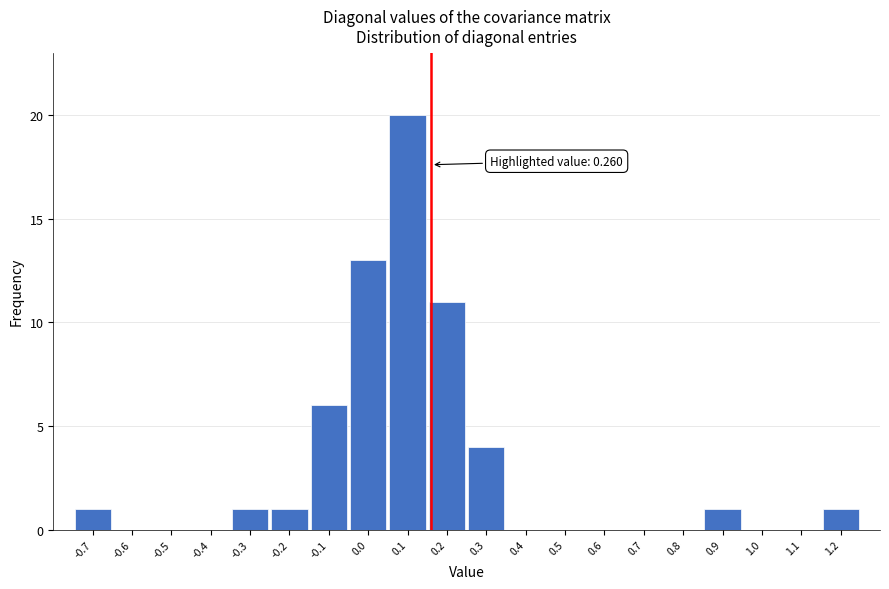

Which has a higher value, -0.3 or -0.6?

-0.3